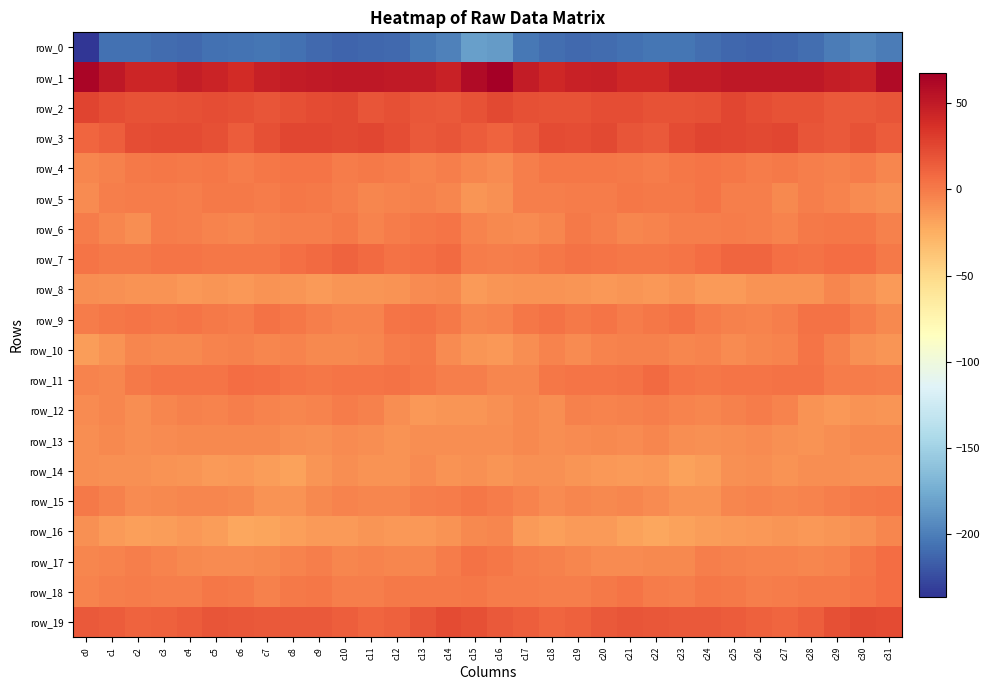

At c29, list the series in order from largest to smallest.

row_1, row_19, row_2, row_3, row_7, row_9, row_6, row_18, row_11, row_15, row_10, row_4, row_5, row_17, row_8, row_13, row_14, row_16, row_12, row_0